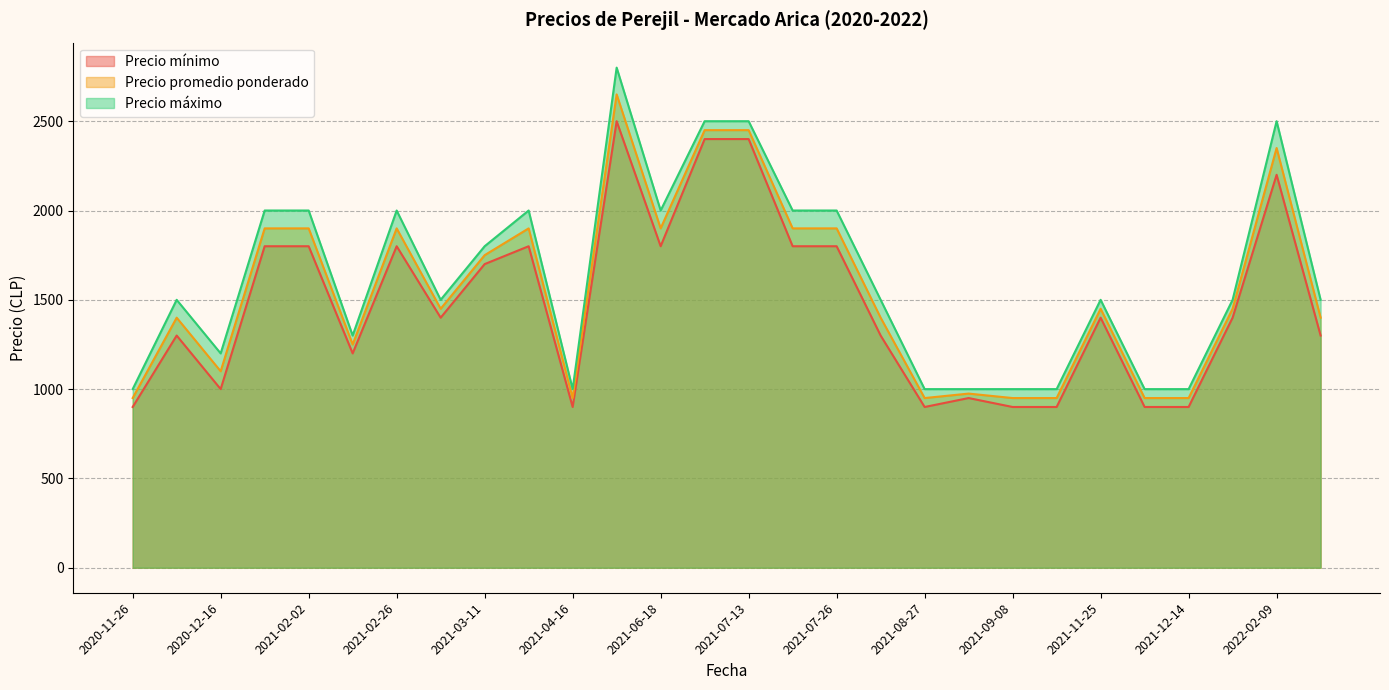

How many data points does each series have?

28